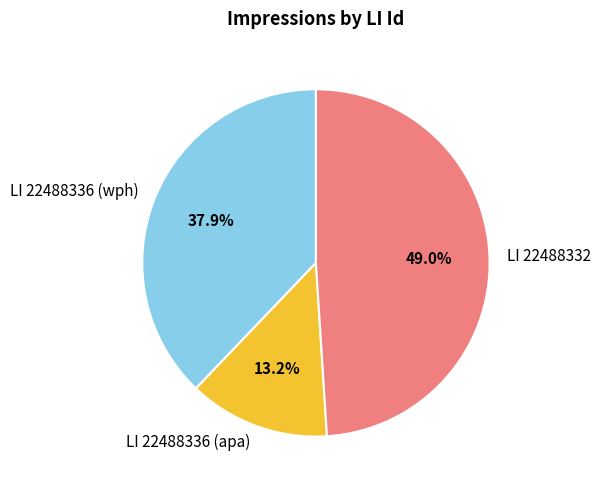

How many slices are in this pie chart?

3